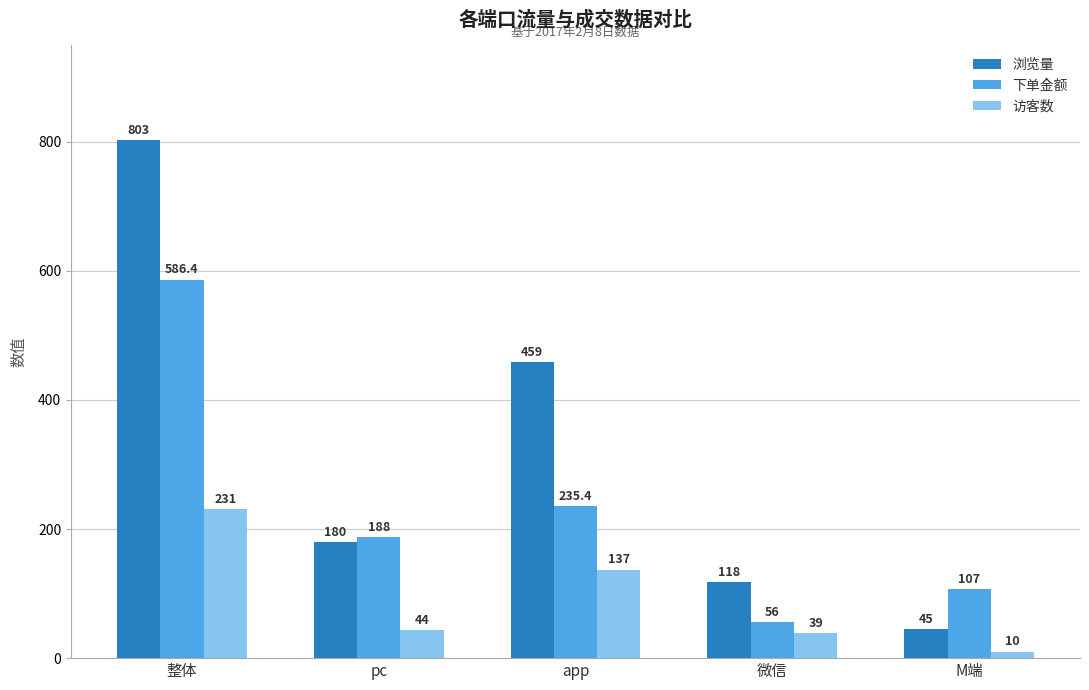

List the series in order of their peak value, lowest first.

访客数, 下单金额, 浏览量